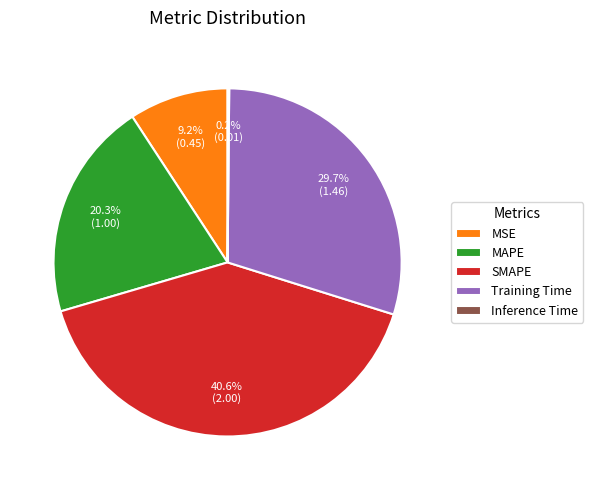

Which category has the biggest portion of the pie?

SMAPE